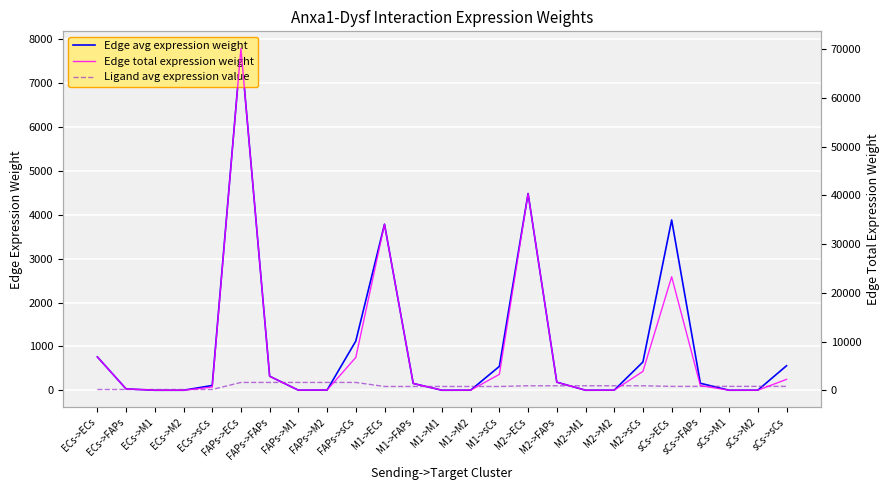

Is this an area chart (filled region under the line)?

No